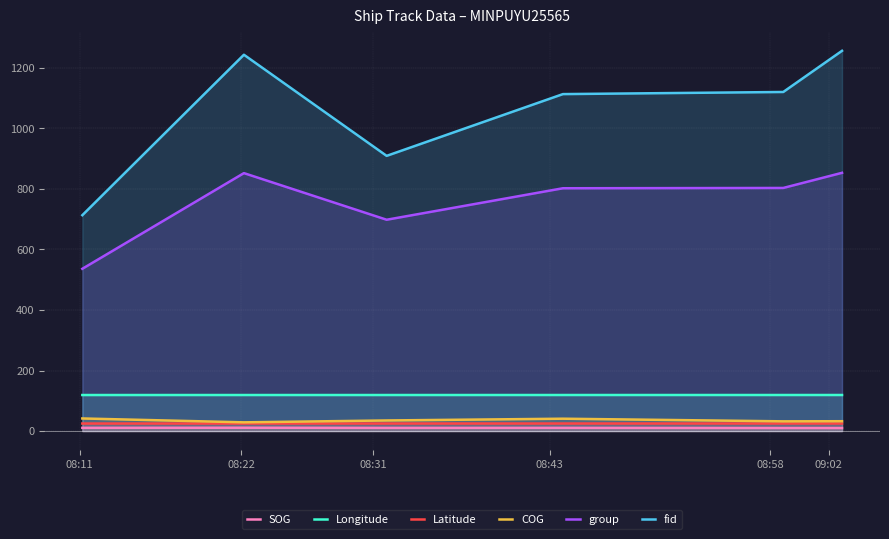

Which series has the largest range (max minus min)?

fid